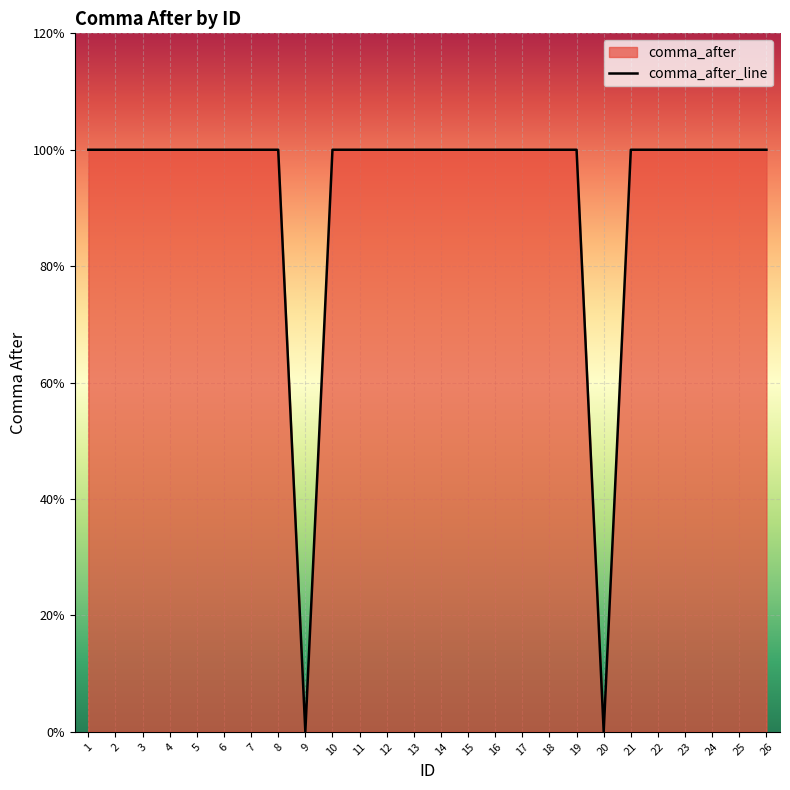

What is the sum of all values?

24